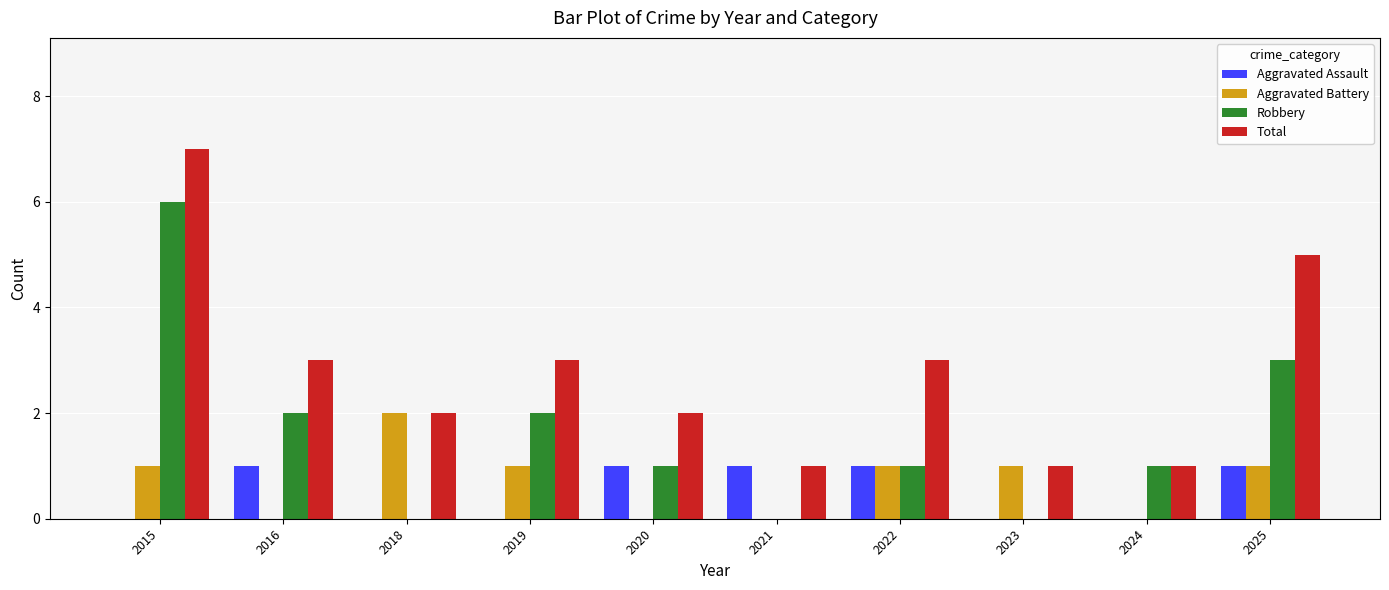

Which category has the highest value in the Total series?

2015